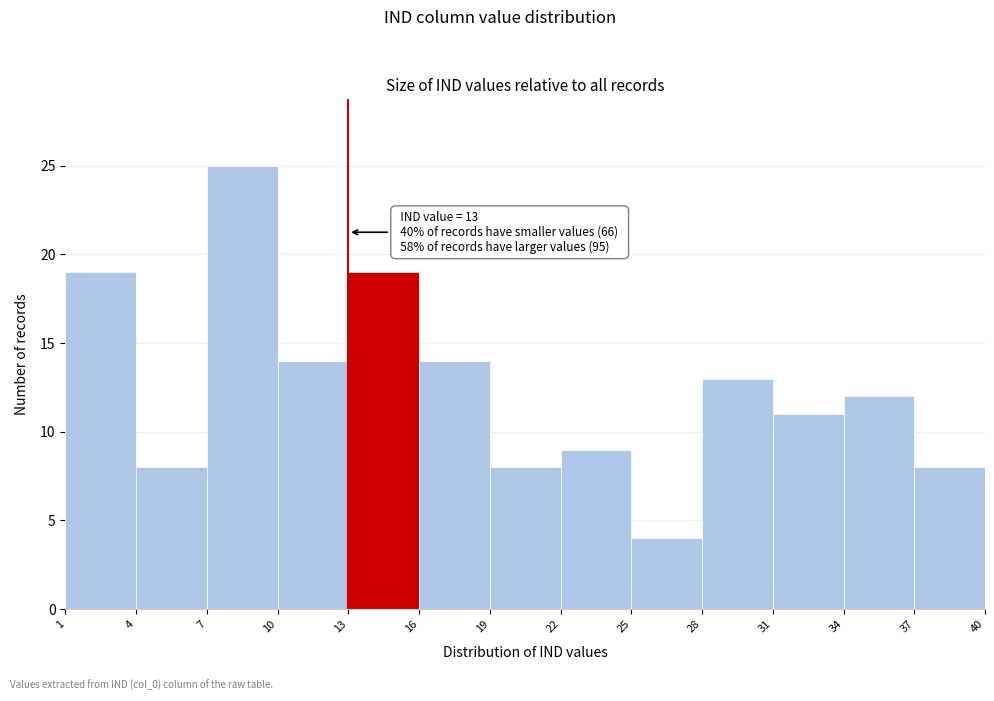

Over which range of the x-axis is the bar tallest?

7 to 10